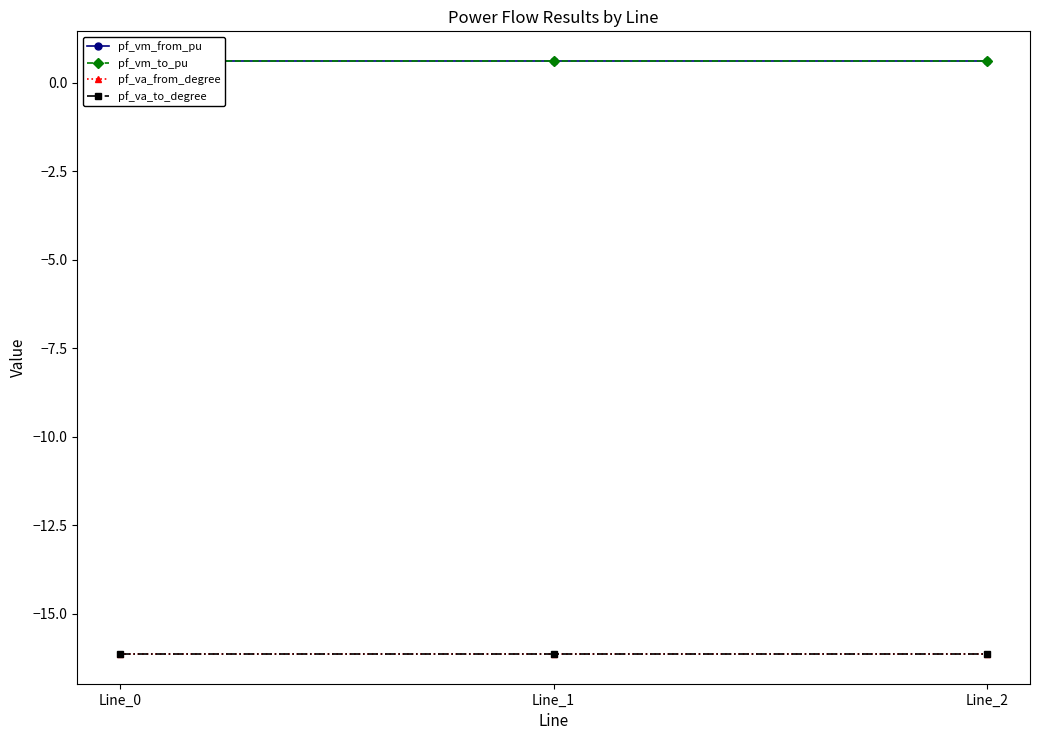

Reading left to right, extract all data points from this chart.

pf_vm_from_pu: Line_0=0.6	Line_1=0.6	Line_2=0.6
pf_vm_to_pu: Line_0=0.6	Line_1=0.6	Line_2=0.6
pf_va_from_degree: Line_0=-16.1	Line_1=-16.1	Line_2=-16.1
pf_va_to_degree: Line_0=-16.1	Line_1=-16.1	Line_2=-16.1